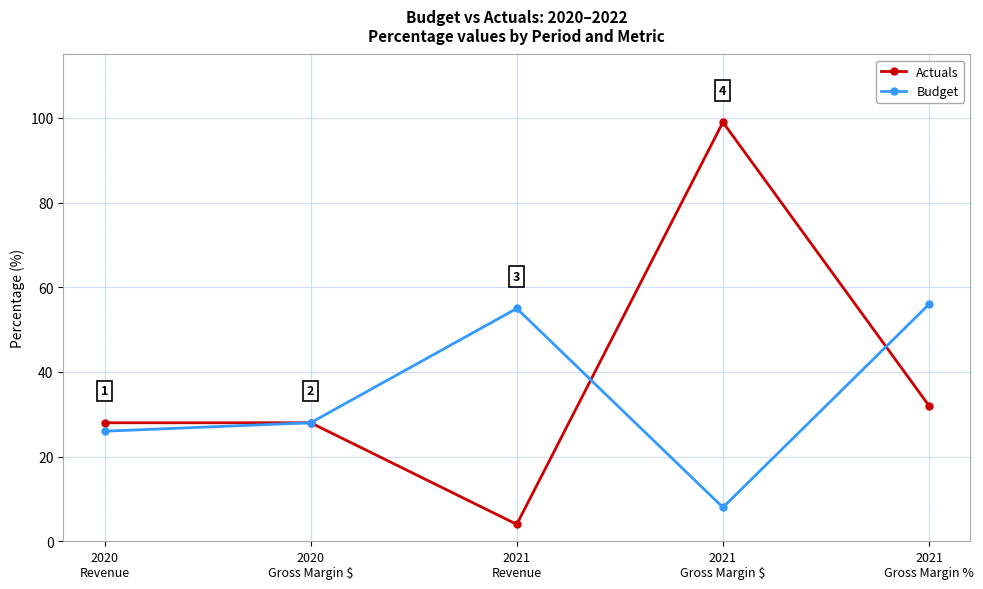

What is the difference between the maximum and minimum values in the Budget series?

48